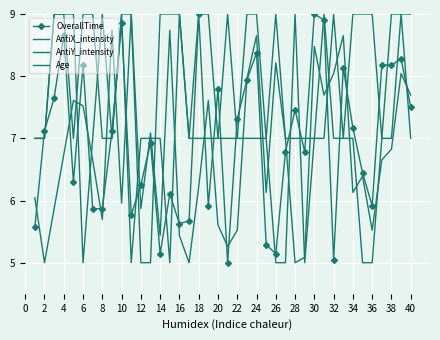

What is the lowest value of the AntiX_intensity series?

5.0